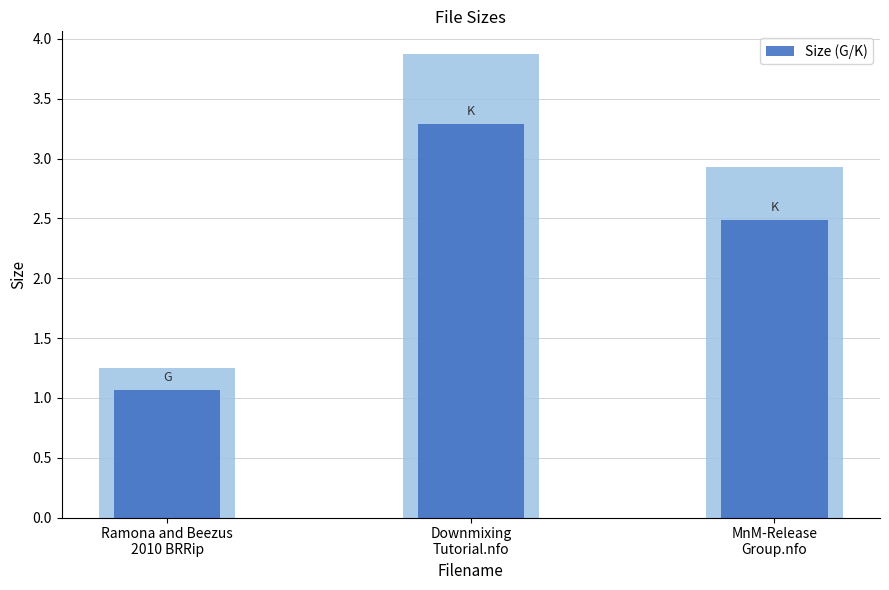

Where is the data nearest to the value 2?

MnM-Release
Group.nfo